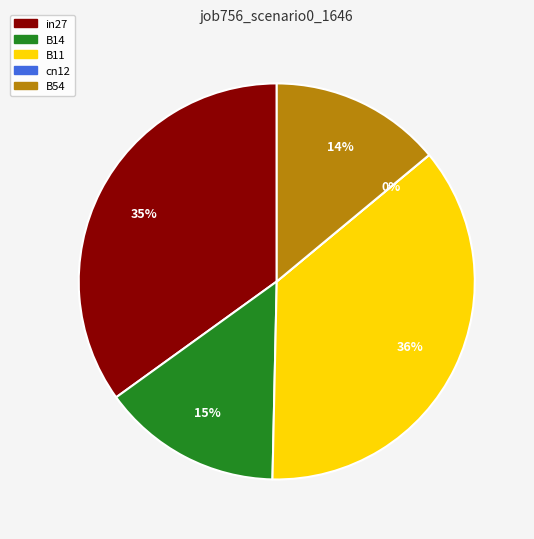

Combined, what portion of the pie is in27 and cn12?

34.9%